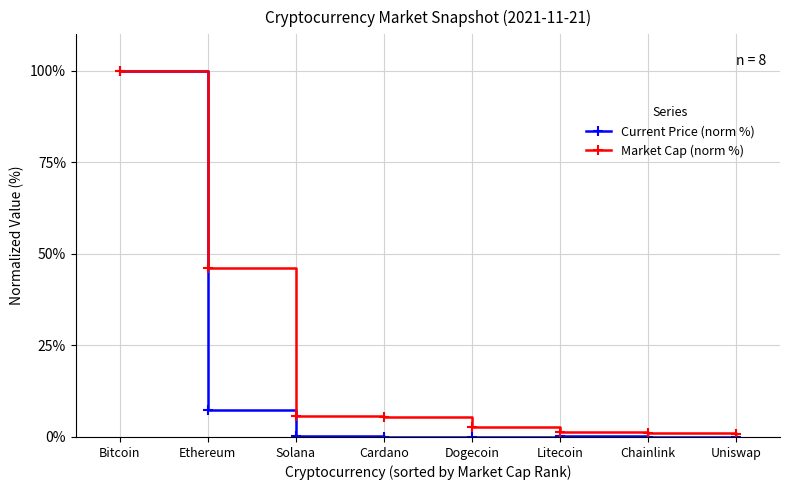

True or false: Market Cap (norm %) has more than 2 points higher than both neighbors.

False